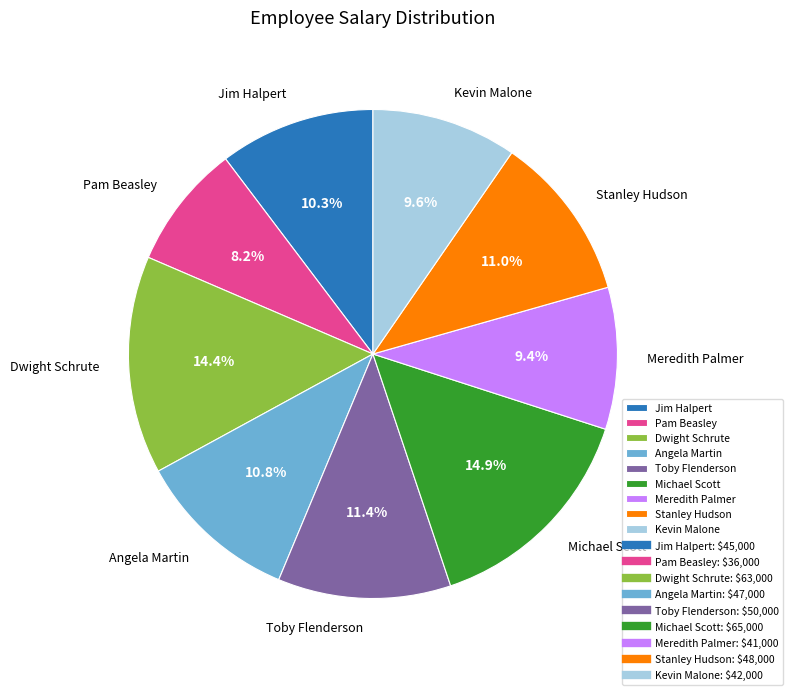

The Dwight Schrute slice represents 1% of the pie. True or false?

False